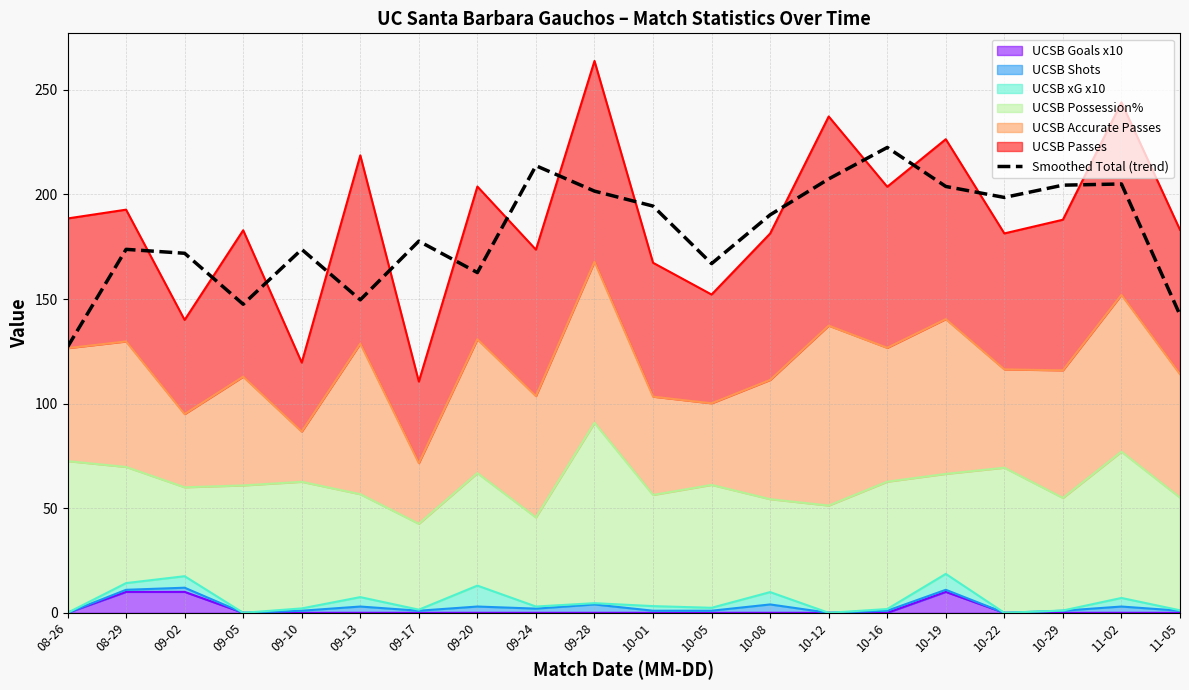

How many categories are shown in the chart?

20